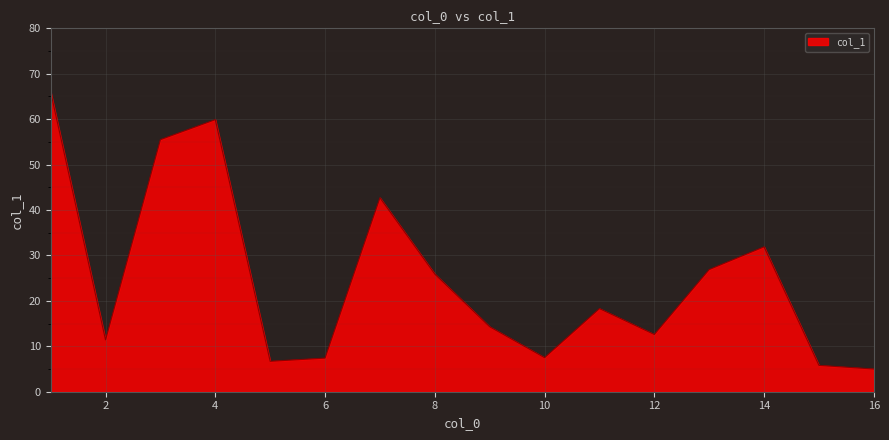

What is the difference between the maximum and minimum values?

61.0